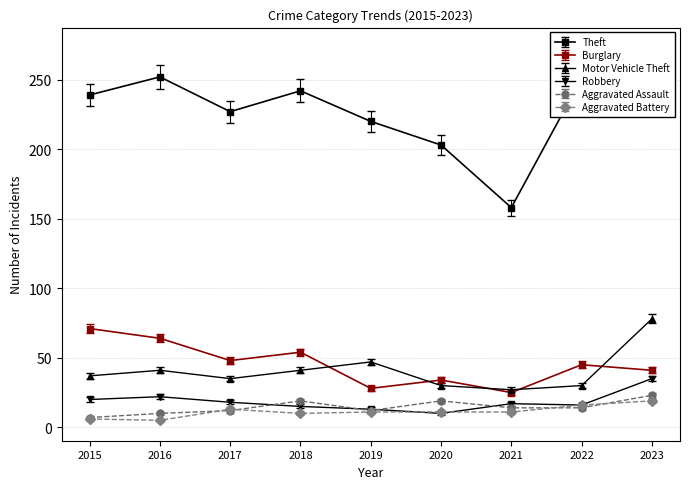

Where do Aggravated Assault and Aggravated Battery first cross each other?

2016 and 2017